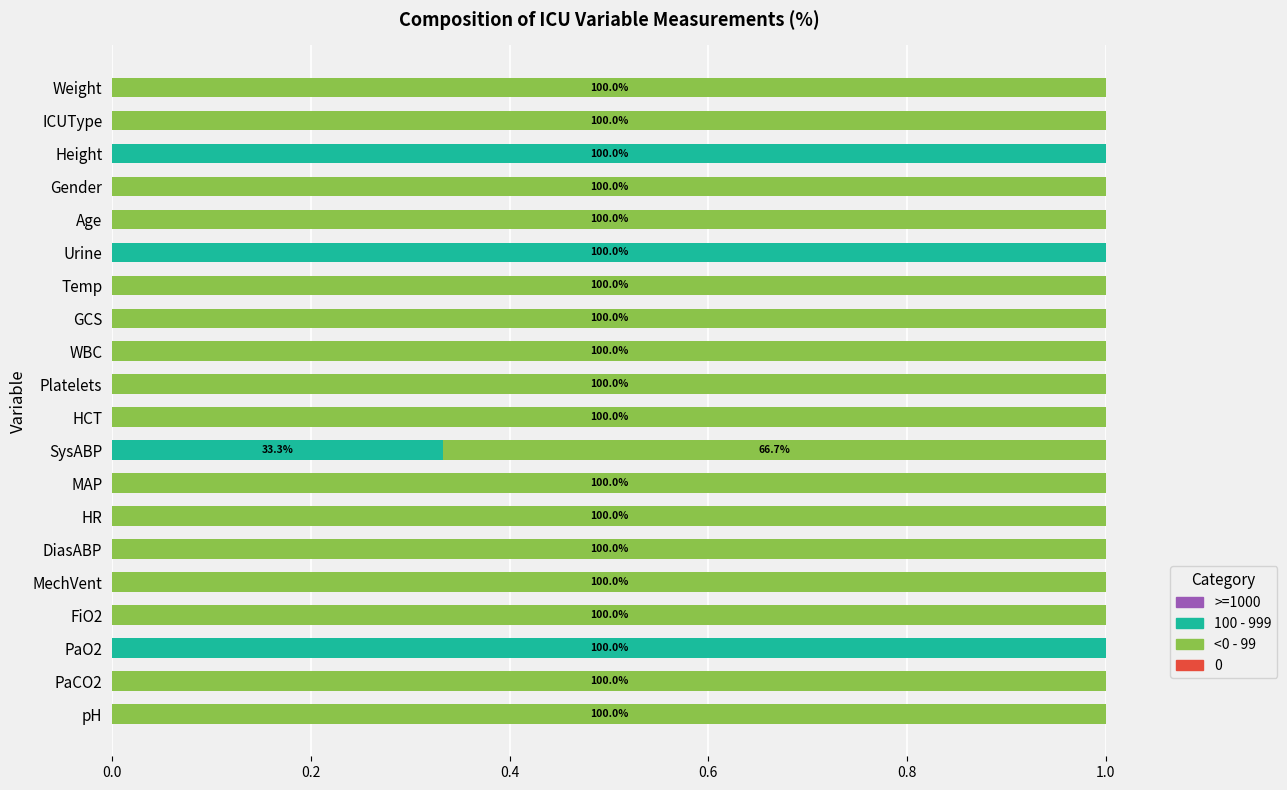

Which series has the largest range (max minus min)?

100 - 999